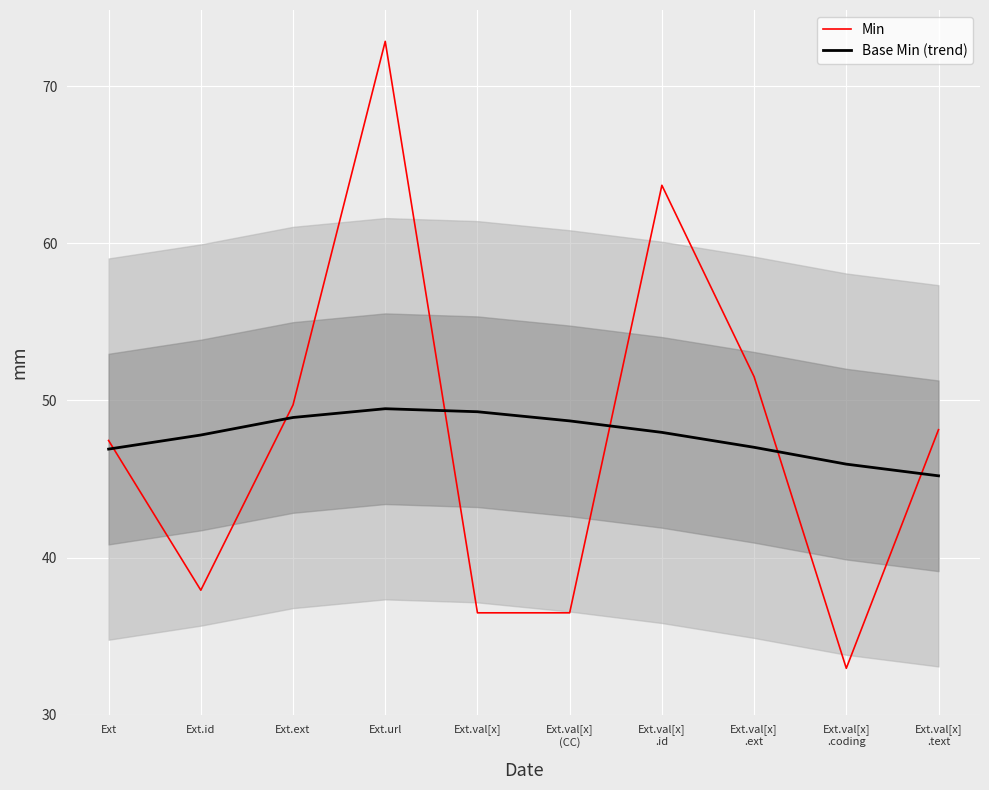

Which category has the lowest value in the Base Min (trend) series?

Ext.val[x]
.text